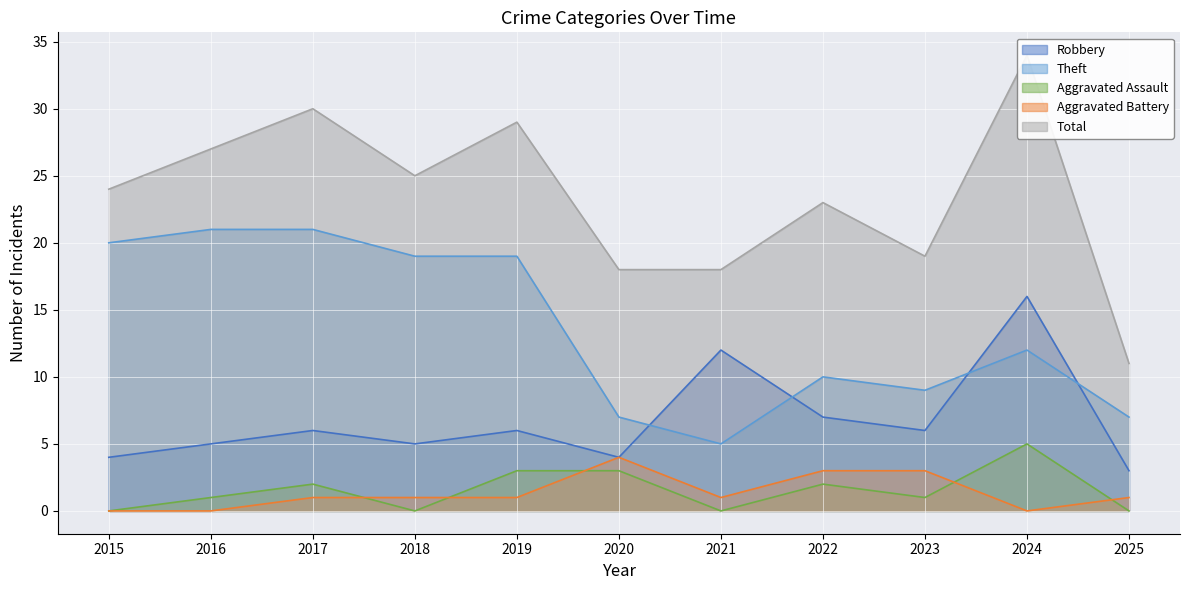

Reading right to left, extract all data points from this chart.

Robbery: 2025=3	2024=16	2023=6	2022=7	2021=12	2020=4	2019=6	2018=5	2017=6	2016=5	2015=4
Theft: 2025=7	2024=12	2023=9	2022=10	2021=5	2020=7	2019=19	2018=19	2017=21	2016=21	2015=20
Aggravated Assault: 2025=0	2024=5	2023=1	2022=2	2021=0	2020=3	2019=3	2018=0	2017=2	2016=1	2015=0
Aggravated Battery: 2025=1	2024=0	2023=3	2022=3	2021=1	2020=4	2019=1	2018=1	2017=1	2016=0	2015=0
Total: 2025=11	2024=34	2023=19	2022=23	2021=18	2020=18	2019=29	2018=25	2017=30	2016=27	2015=24